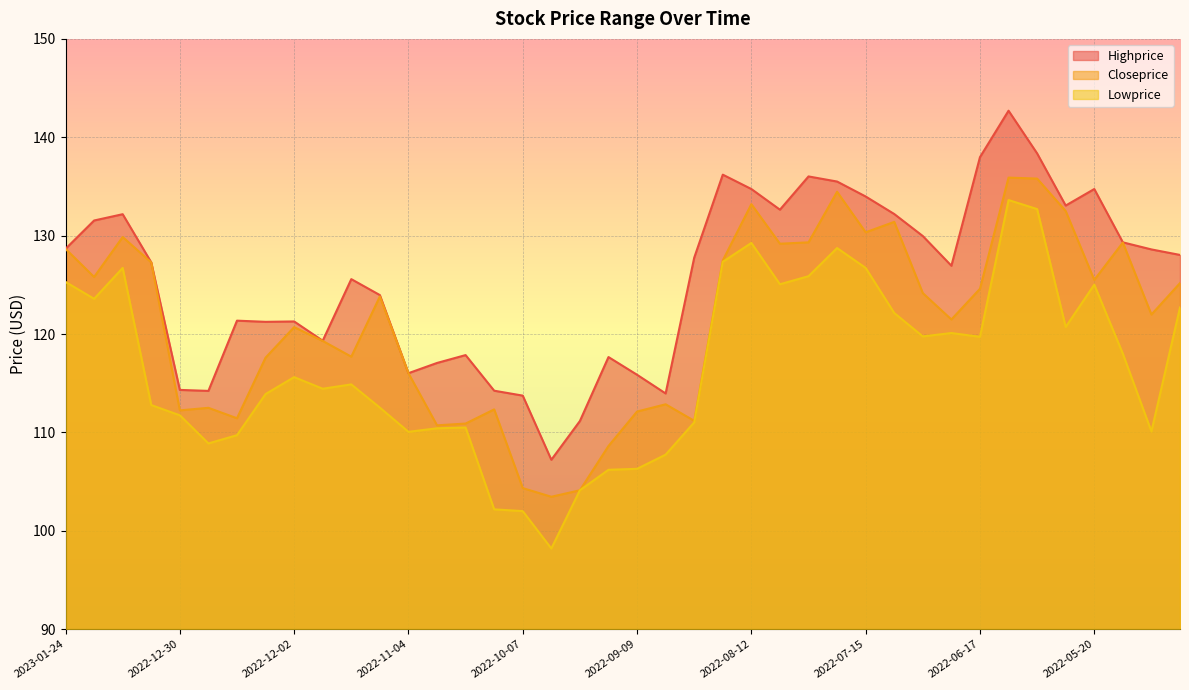

True or false: Closeprice and Lowprice intersect in this chart.

False